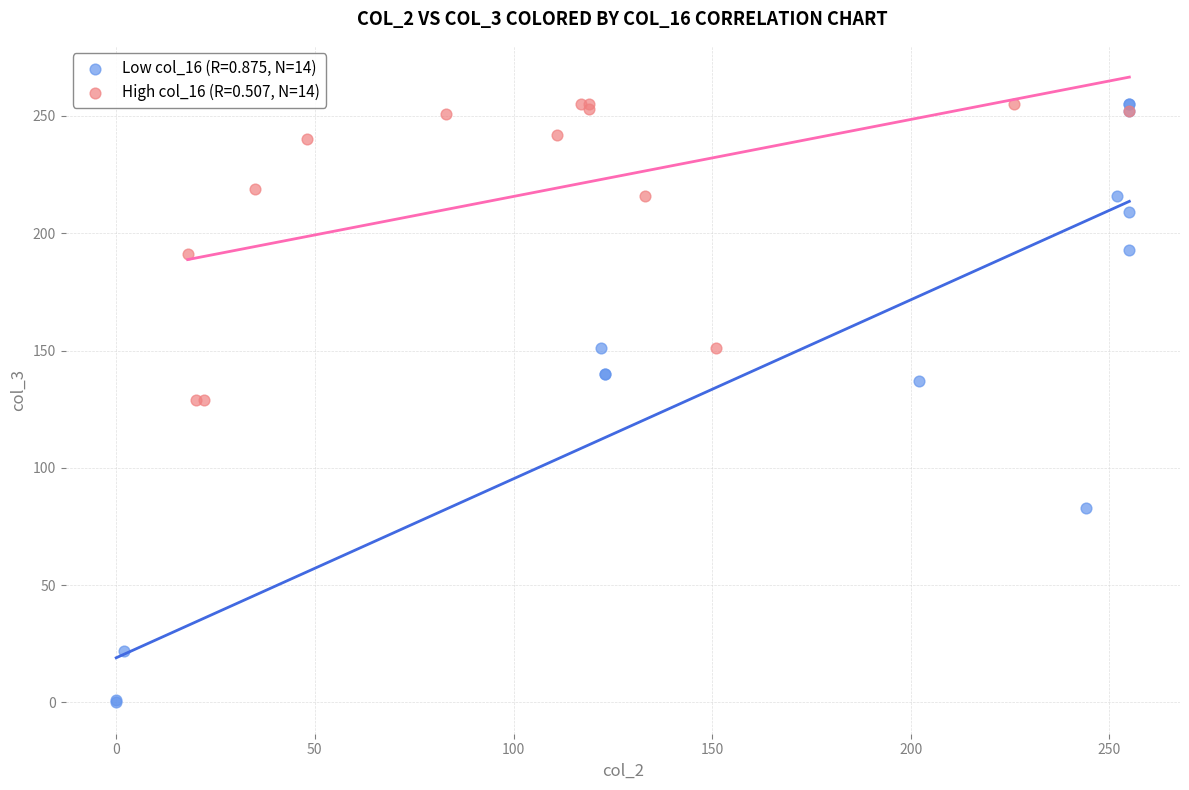

Which series reaches the minimum Y coordinate?

Low col_16 (R=0.875, N=14)